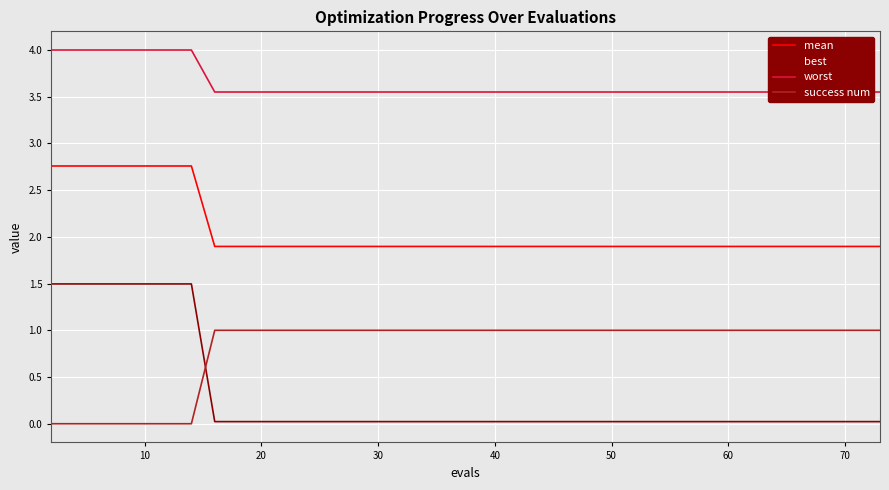

True or false: best and mean cross at least once.

False